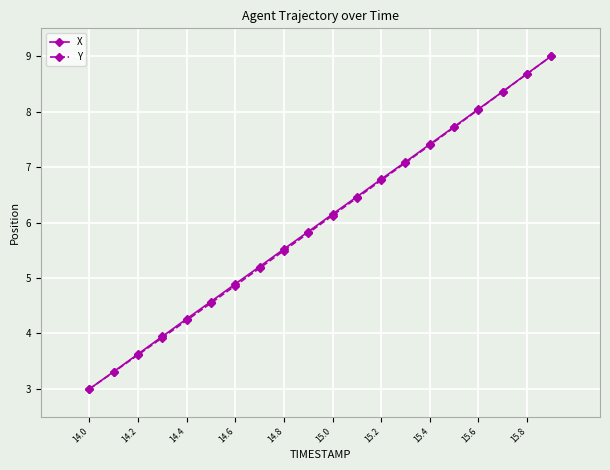

What is the value of the X point at the 12th from the left?

6.5